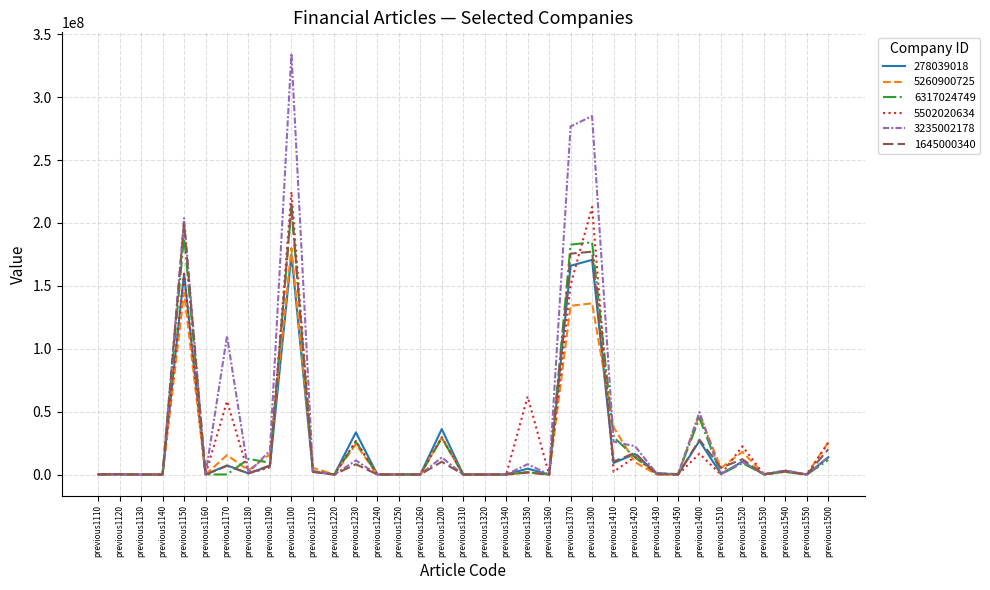

Does the chart have visible grid lines?

Yes